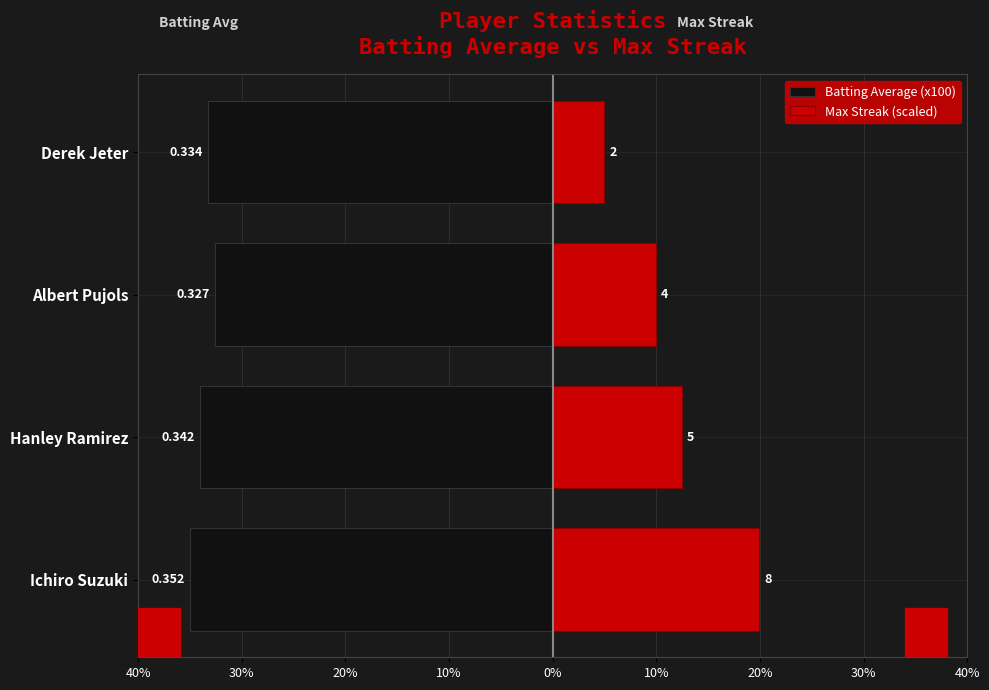

Count the number of categories in the chart.

4